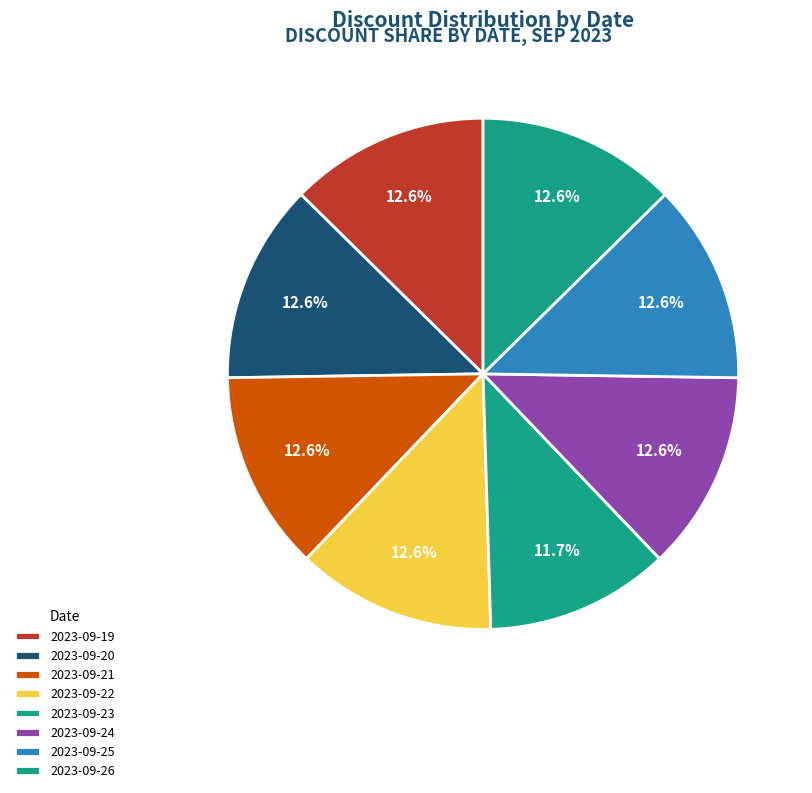

Is it true that 2023-09-21 is 2% of the pie?

False